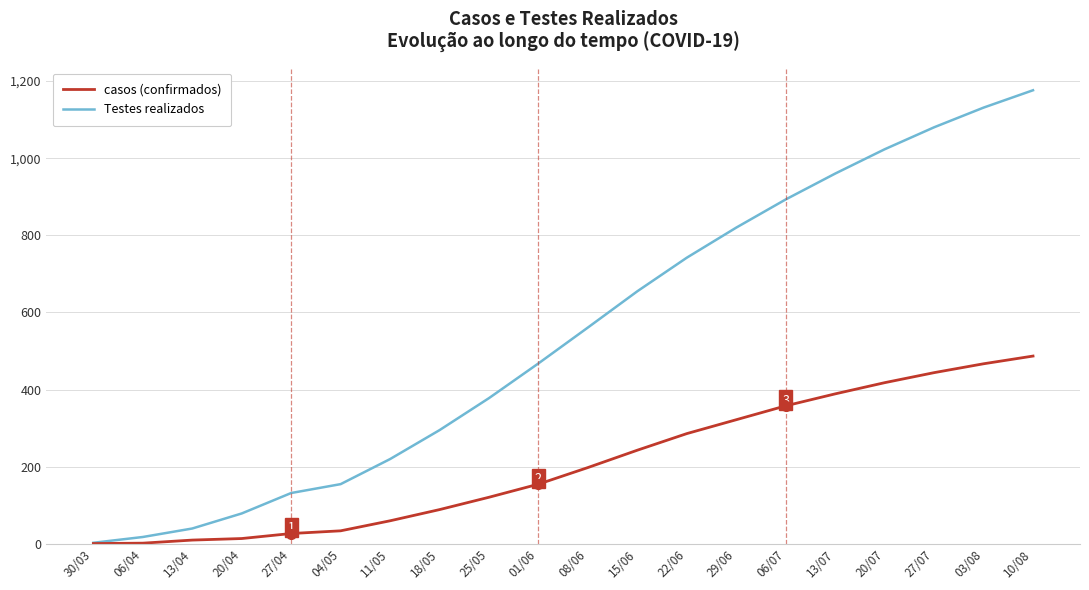

At which category does the chart reach its peak across all series?

10/08